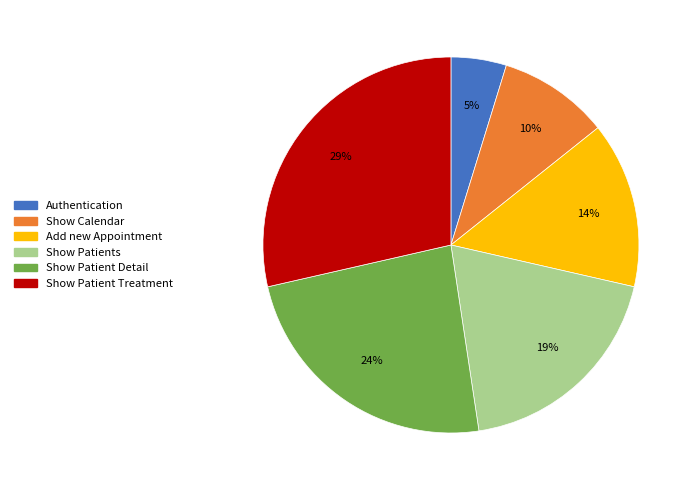

How many segments does this pie chart have?

6